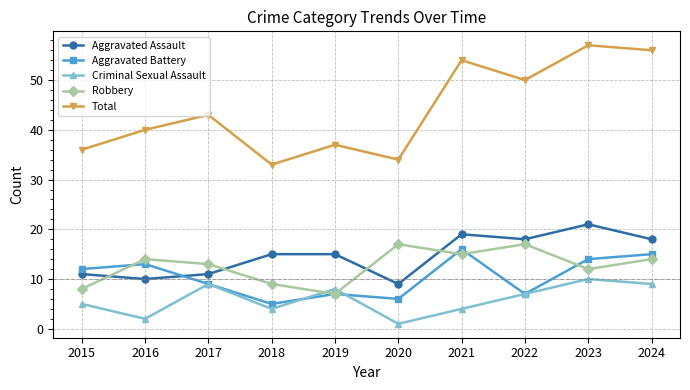

Rank the series by their maximum value, from lowest to highest.

Criminal Sexual Assault, Aggravated Battery, Robbery, Aggravated Assault, Total